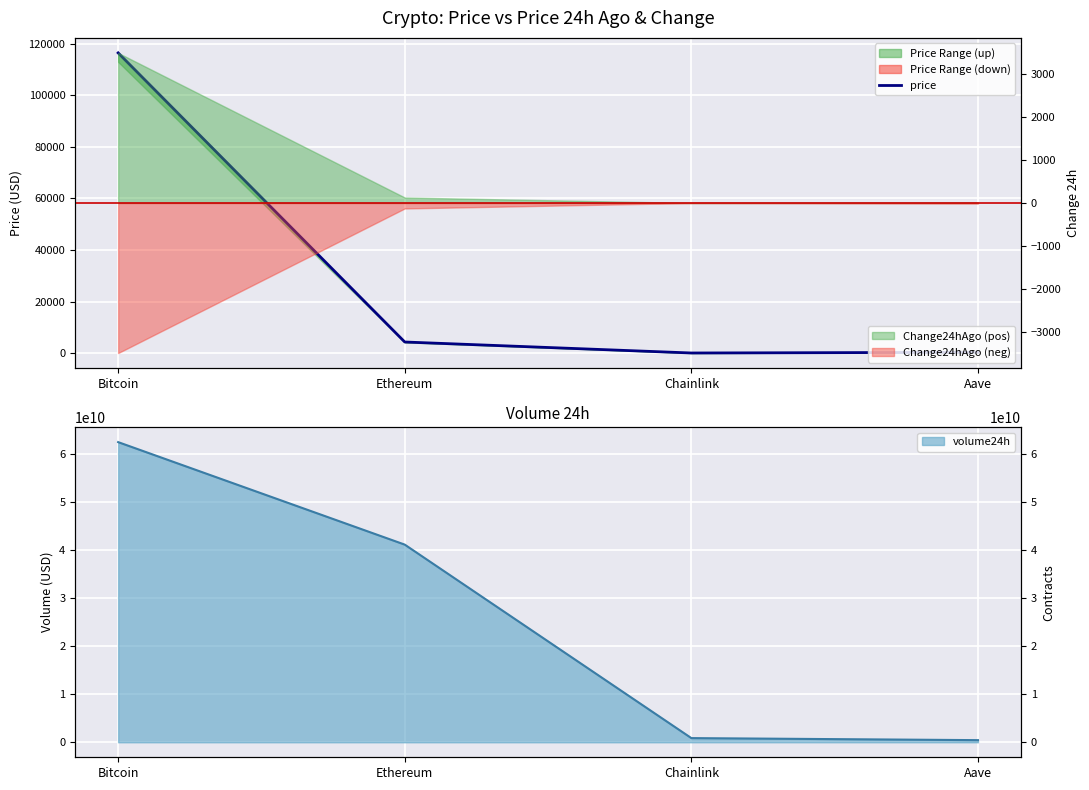

How many interior local valleys (lower than both neighbors) does the data have?

1